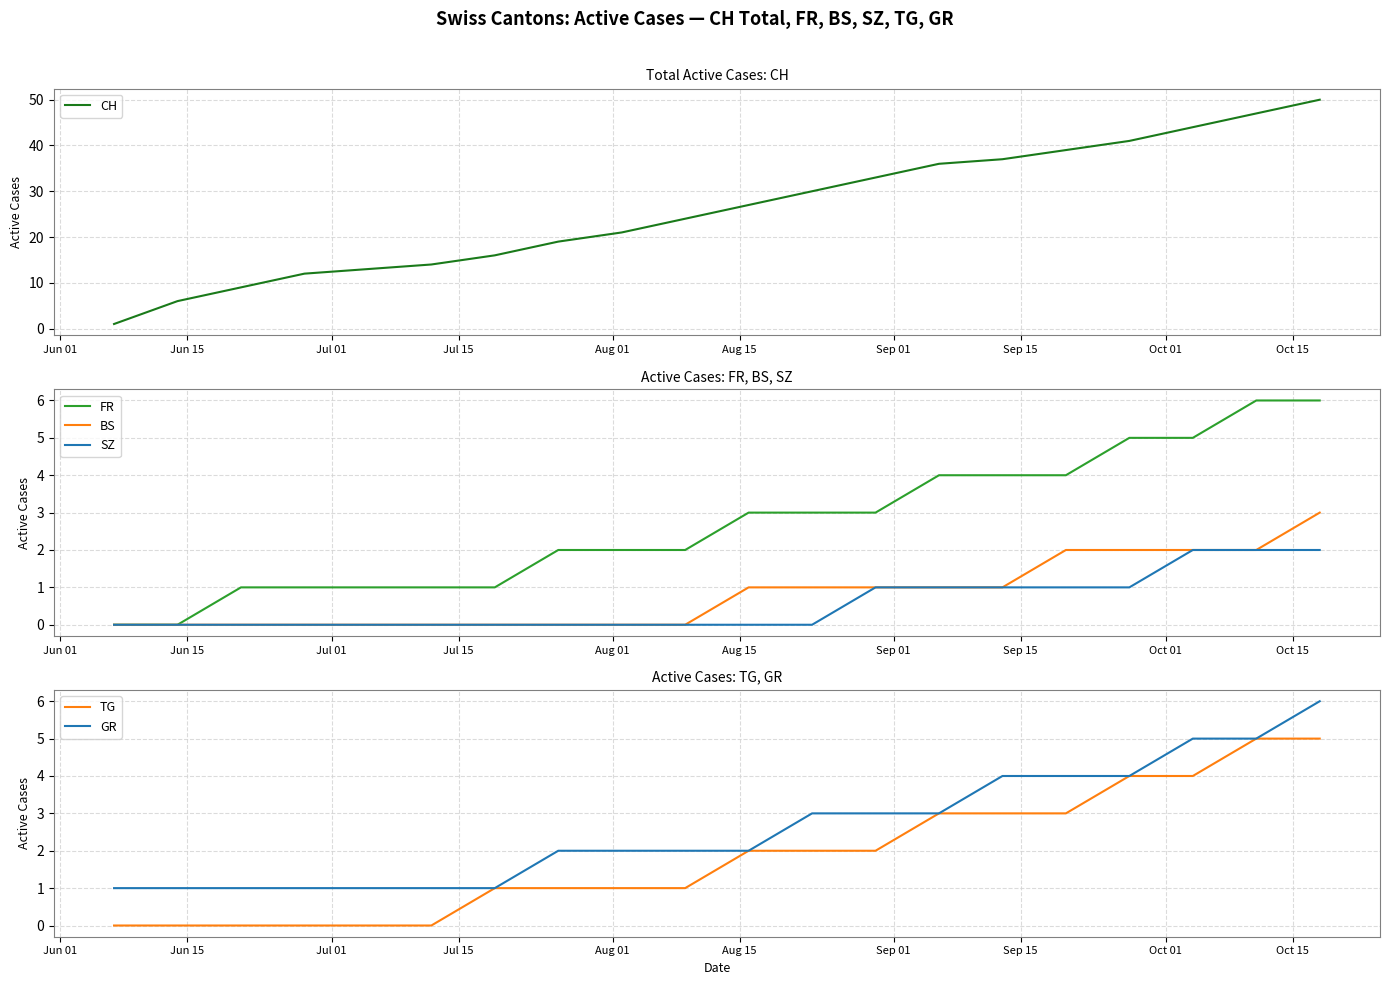

Which series has the largest total across all categories?

CH